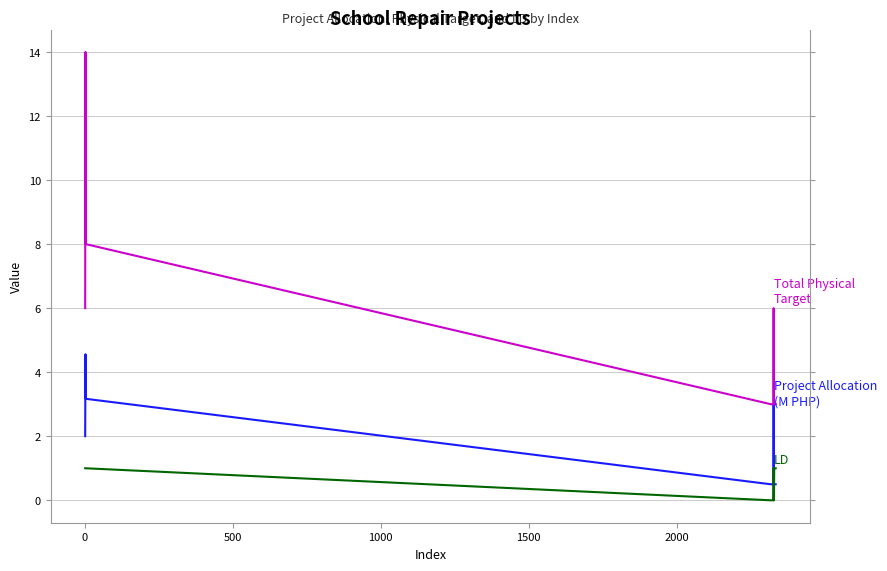

Is this an area chart (filled region under the line)?

No